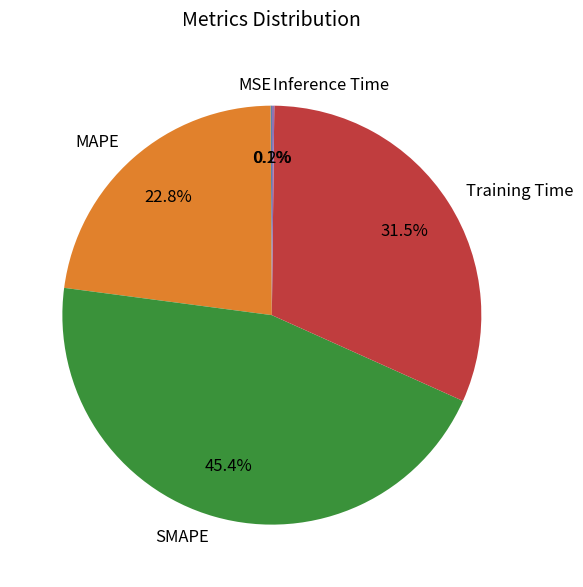

To the nearest percent, what is the difference between the largest and smallest slice percentages?

45%